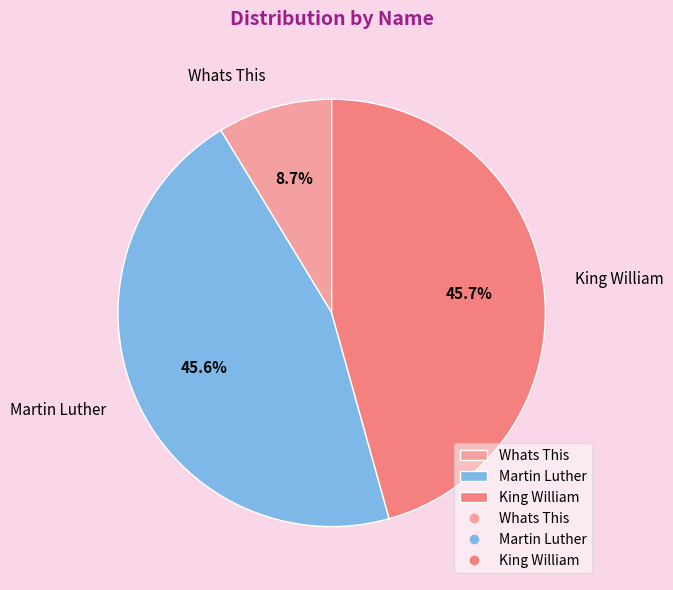

To the nearest percent, what portion does Martin Luther represent?

46%